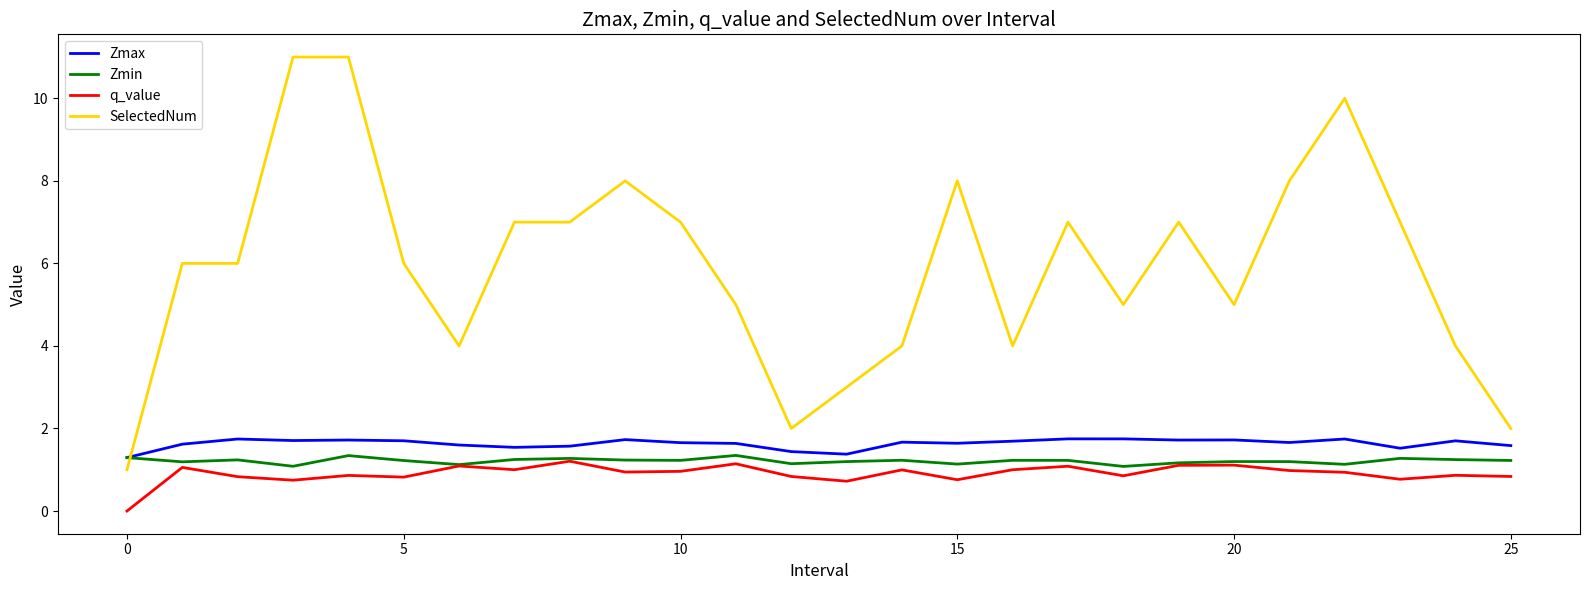

Which series has the largest total across all categories?

SelectedNum